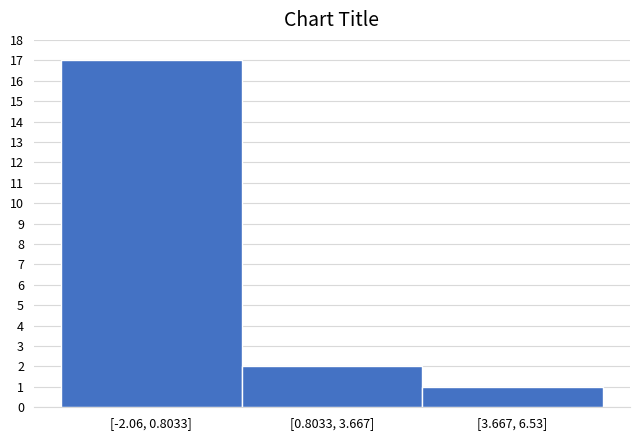

Reading left to right, transcribe all the data shown in this chart.

[-2.06, 0.8033]=17	[0.8033, 3.667]=2	[3.667, 6.53]=1